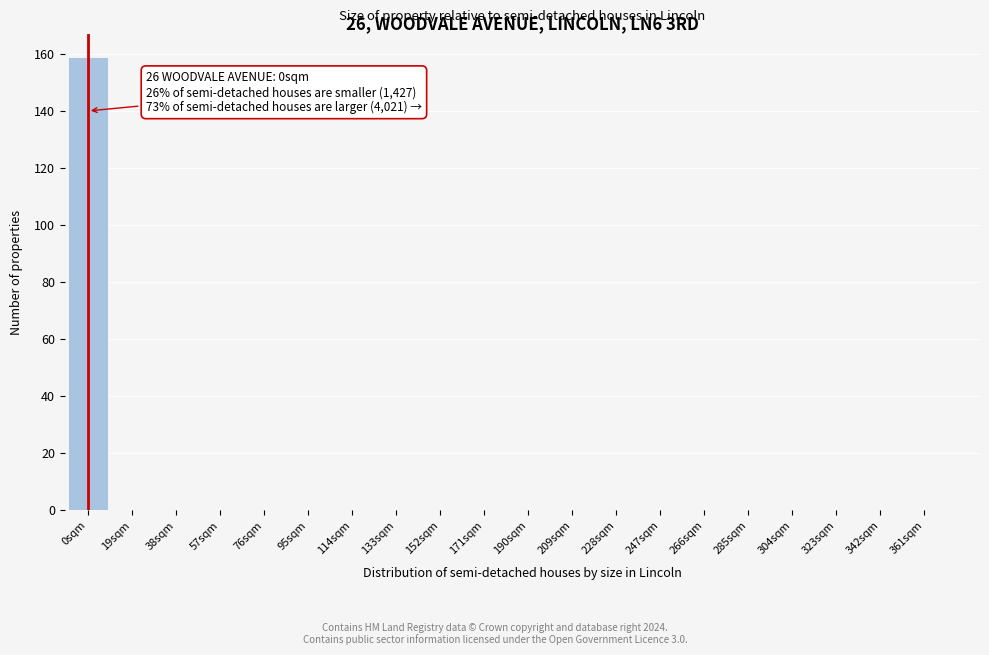

Over which range of the x-axis is the bar tallest?

-9.5 to 9.5